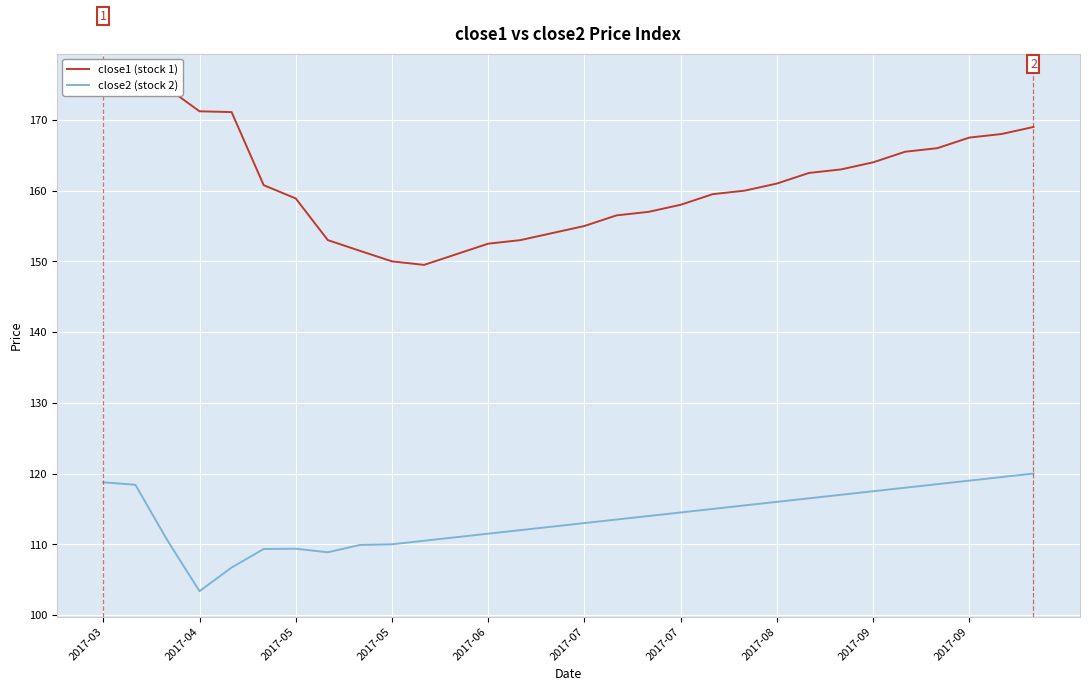

What are all the series names shown in the legend?

close1 (stock 1), close2 (stock 2)